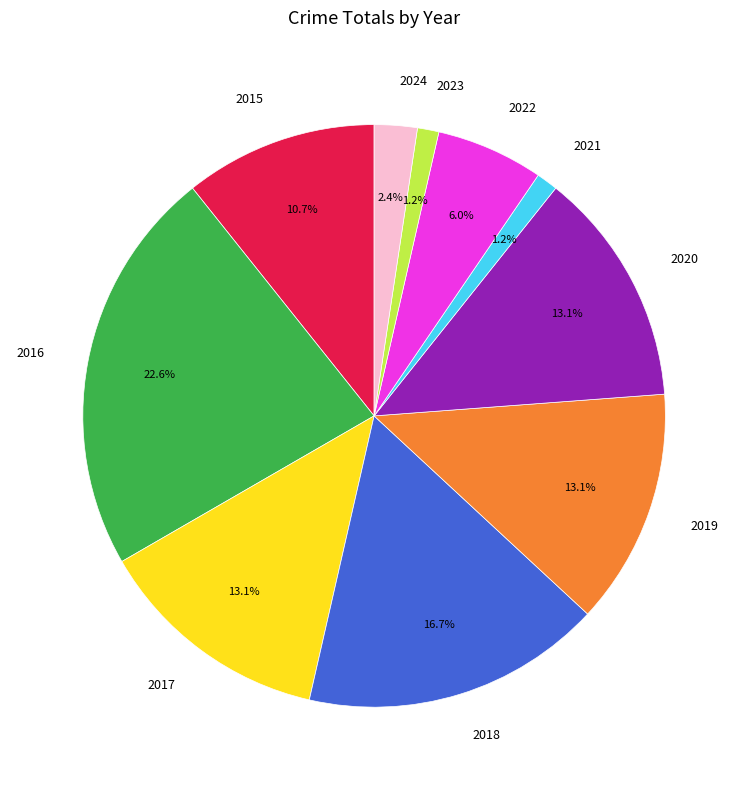

True or false: 2017 accounts for 7% of the total.

False